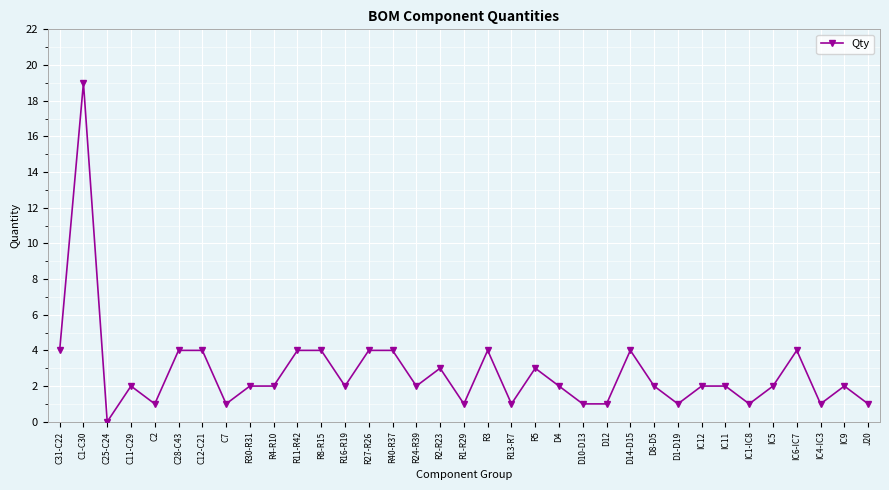

How many data points does each series have?

35